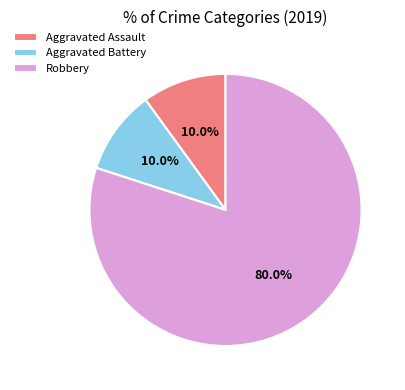

Does any single category account for the majority?

Yes